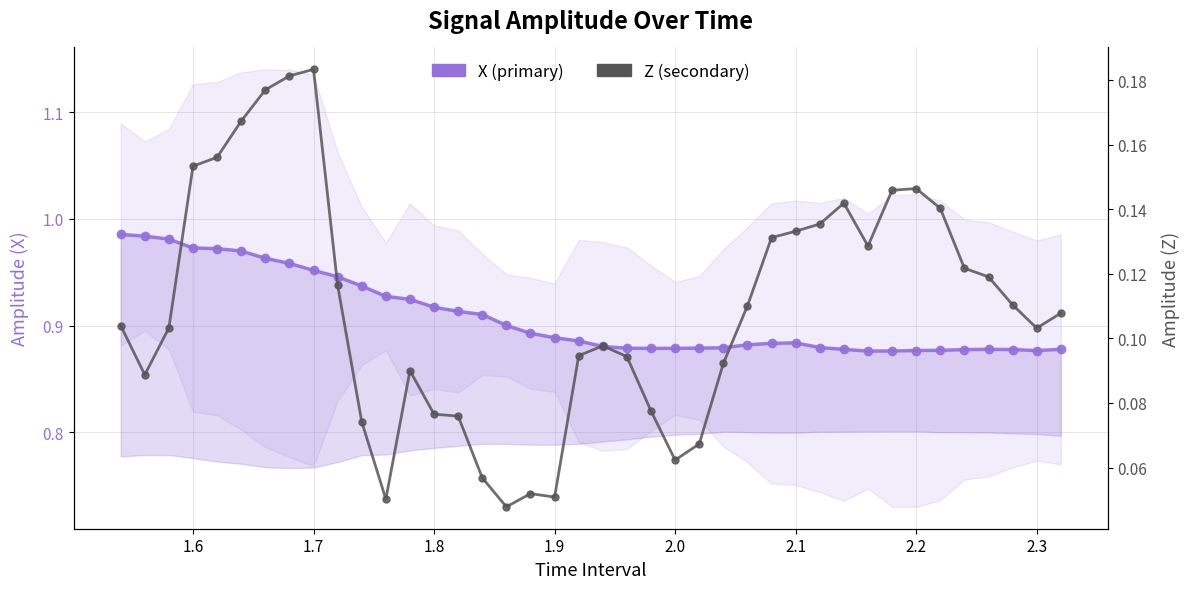

How many interior local valleys does the Z (secondary) series have?

7